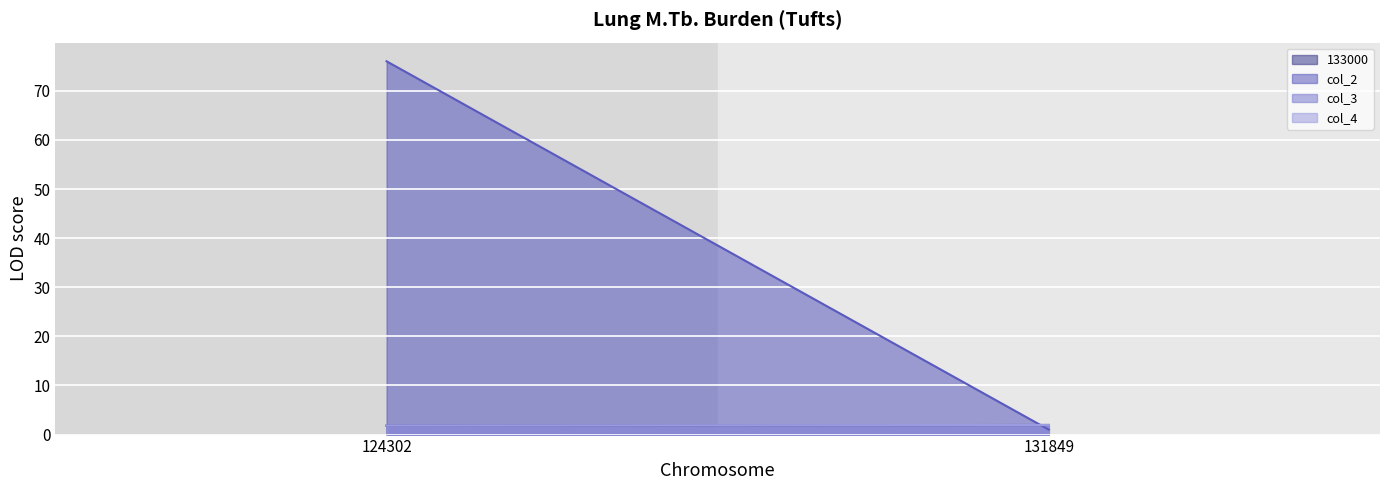

Is it true that col_3 equals 3.0 at 124302?

False